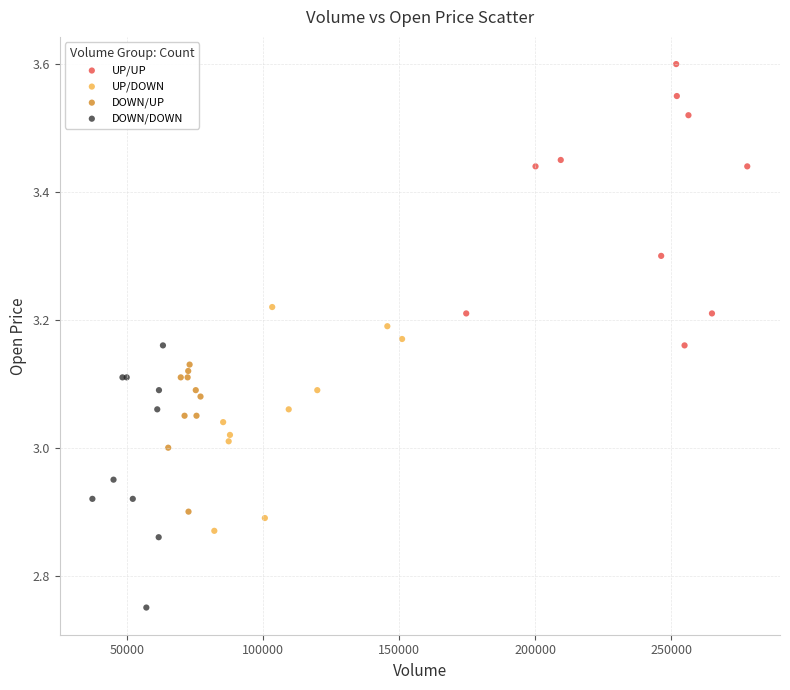

Which series reaches the minimum Y coordinate?

DOWN/DOWN